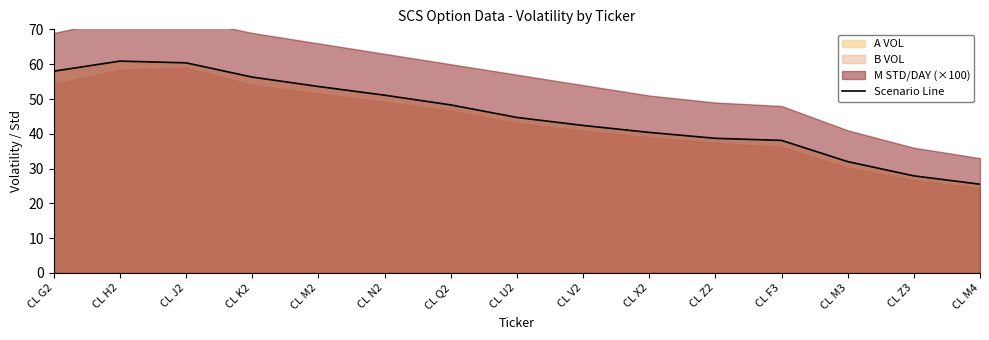

What is the label of the 8th point from the left?

CL U2